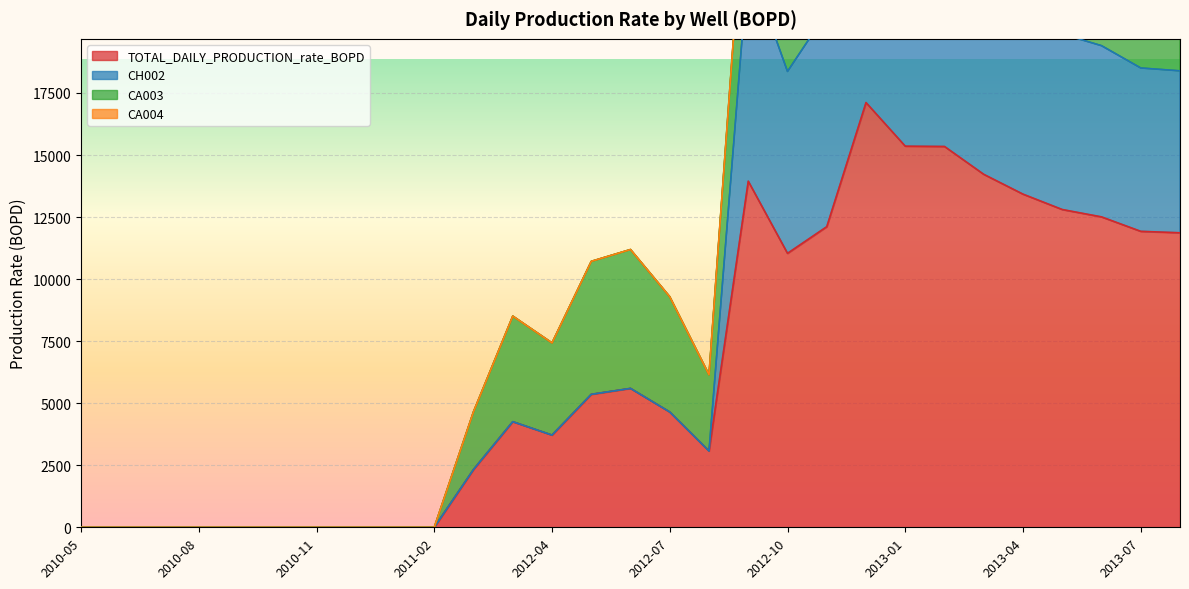

At which category does CH002 reach its first local peak?

2012-03